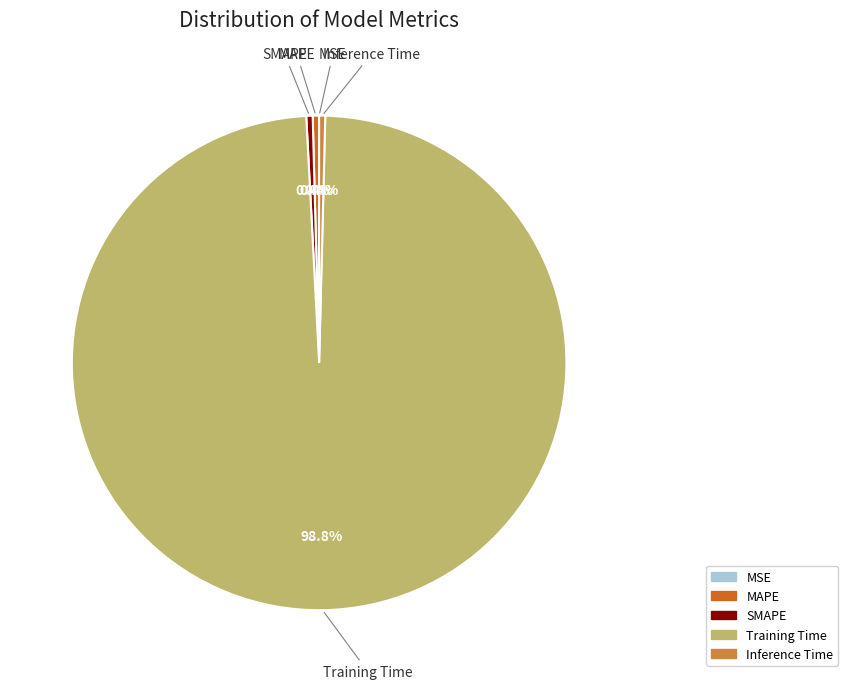

Which slice is the largest?

Training Time